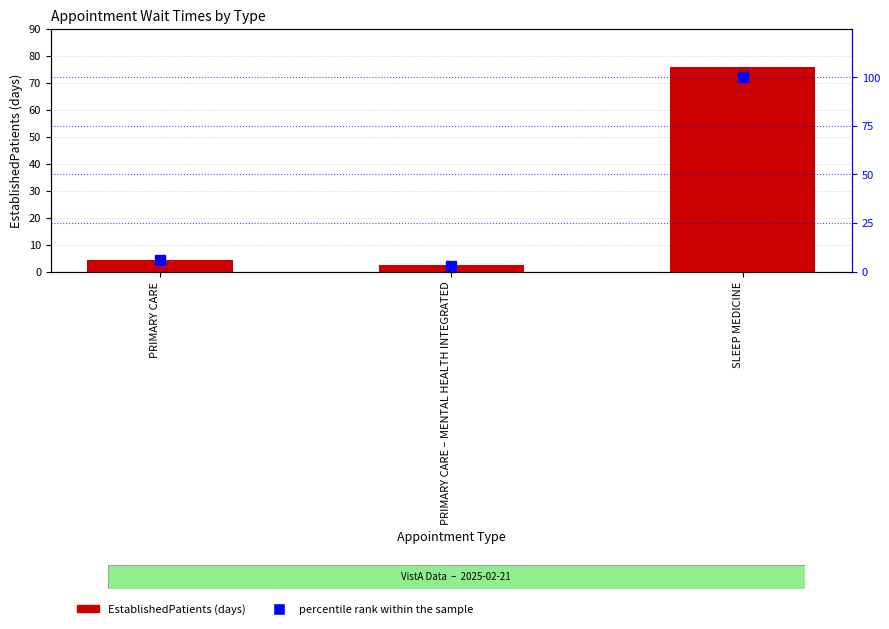

Reading left to right, transcribe all the data shown in this chart.

EstablishedPatients: 4.4	2.3	76.0
percentile rank within the sample: 5.8	3.0	100.0